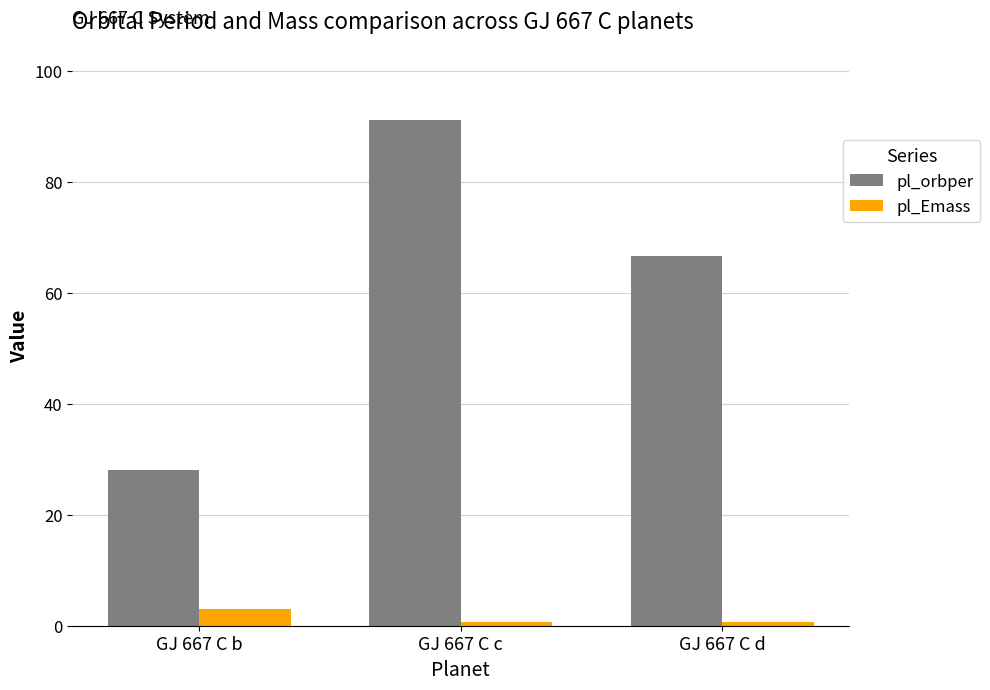

What is the greatest value displayed?

91.1